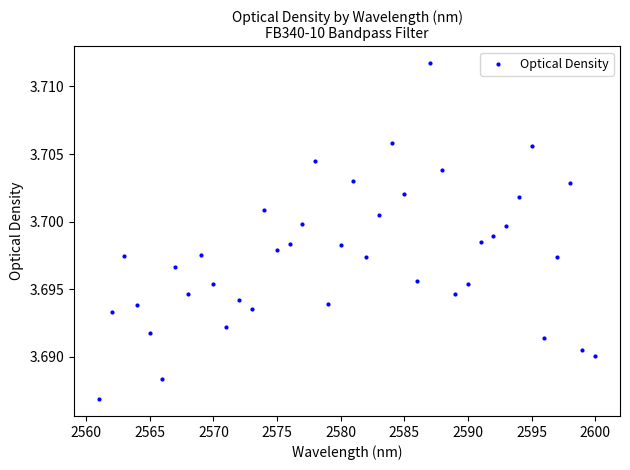

What is the range of X values (max minus min)?

39.0